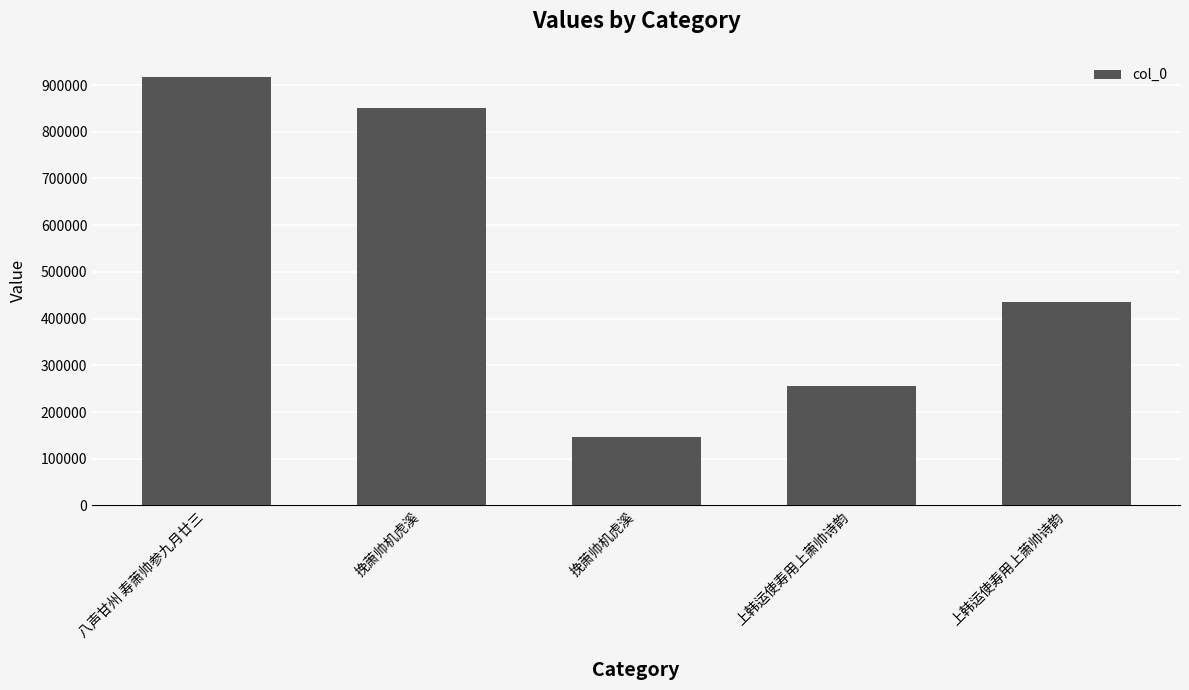

List the labels in order of value, smallest first.

挽萧帅机虎溪, 上韩运使寿用上萧帅诗韵, 上韩运使寿用上萧帅诗韵, 挽萧帅机虎溪, 八声甘州 寿萧帅参九月廿三